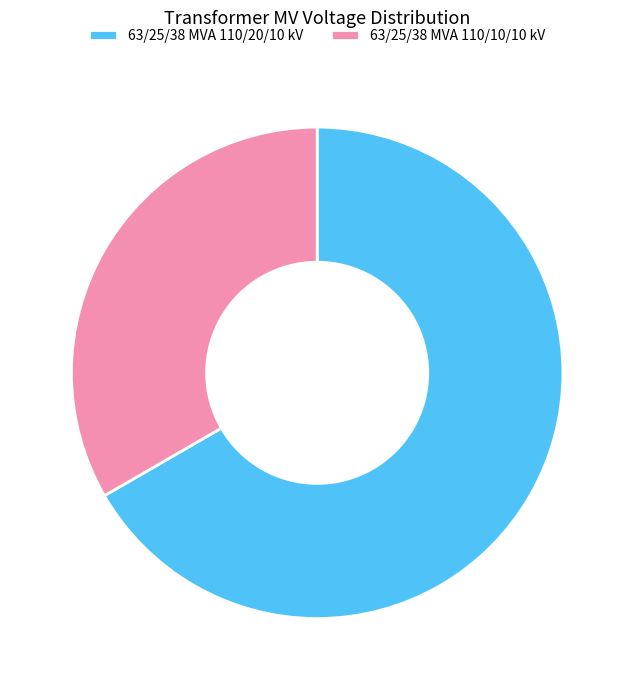

The 63/25/38 MVA 110/10/10 kV slice represents 43% of the pie. True or false?

False